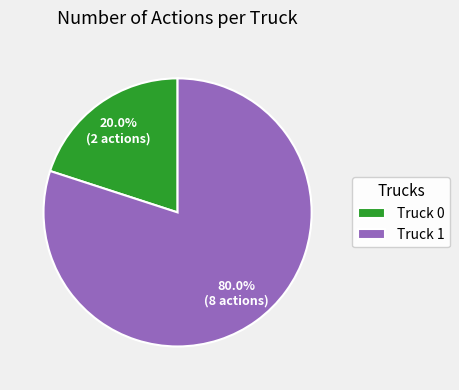

Which slice is the smallest?

Truck 0